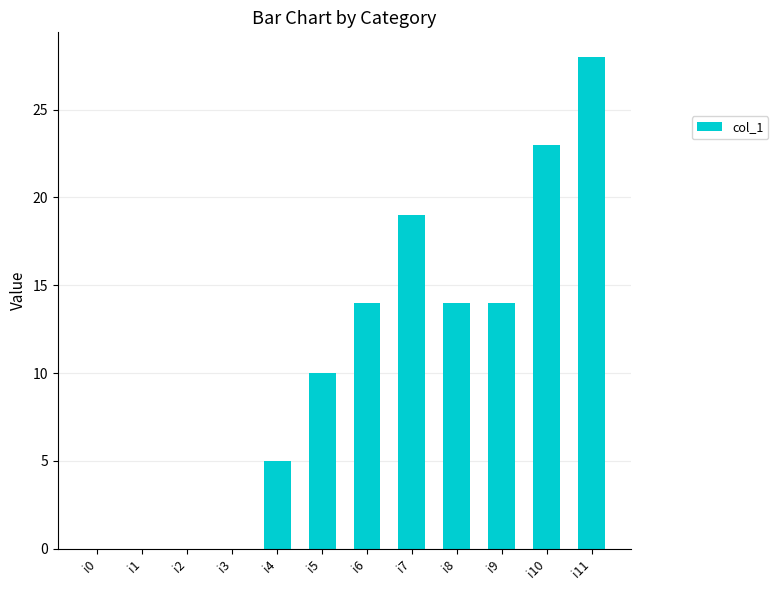

The chart shows a value of 48 at i11. True or false?

False